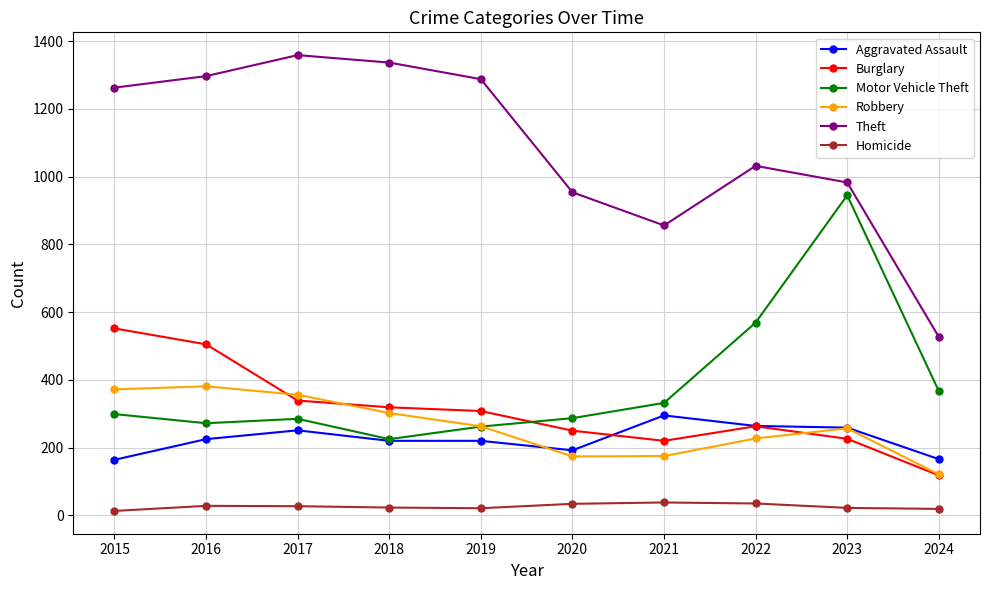

Count the number of data series in this chart.

6